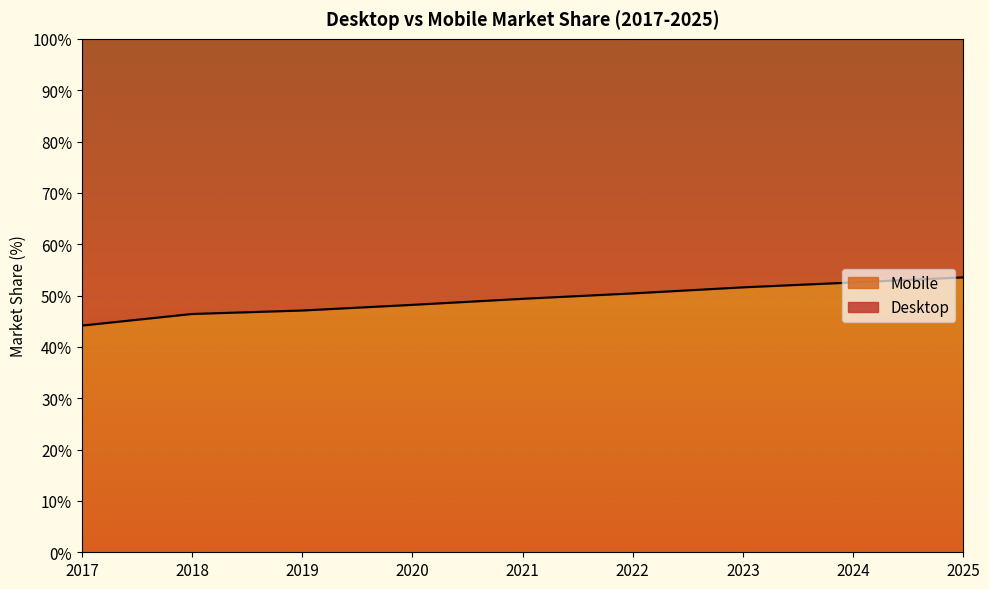

How many data points does each series have?

9